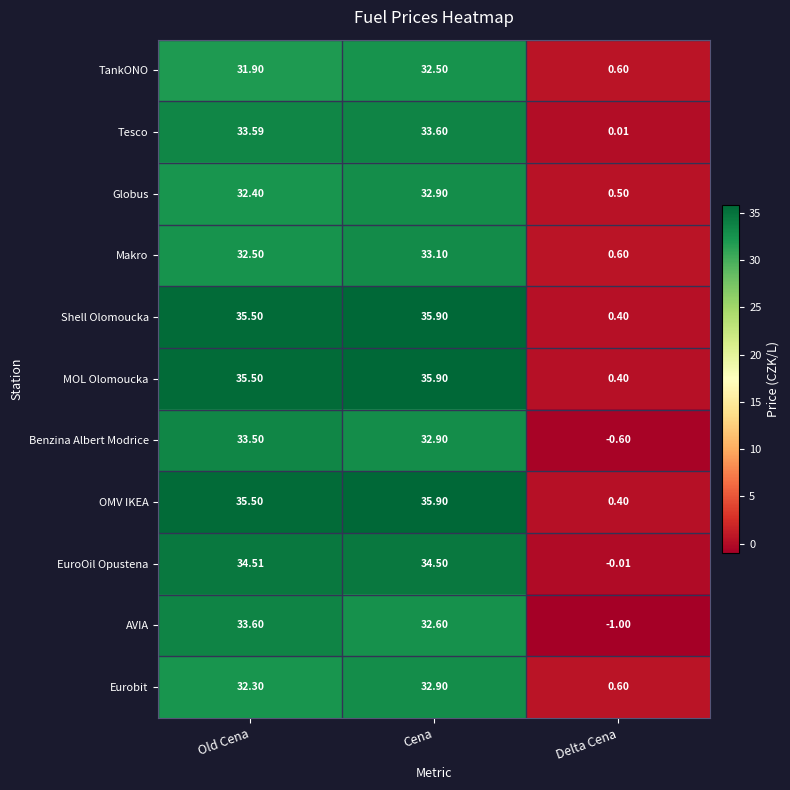

List the labels in order of Eurobit value, smallest first.

Delta Cena, Old Cena, Cena